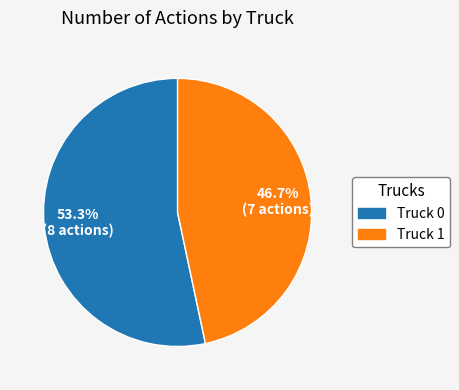

What percentage is the Truck 0 slice, to the nearest percent?

53%